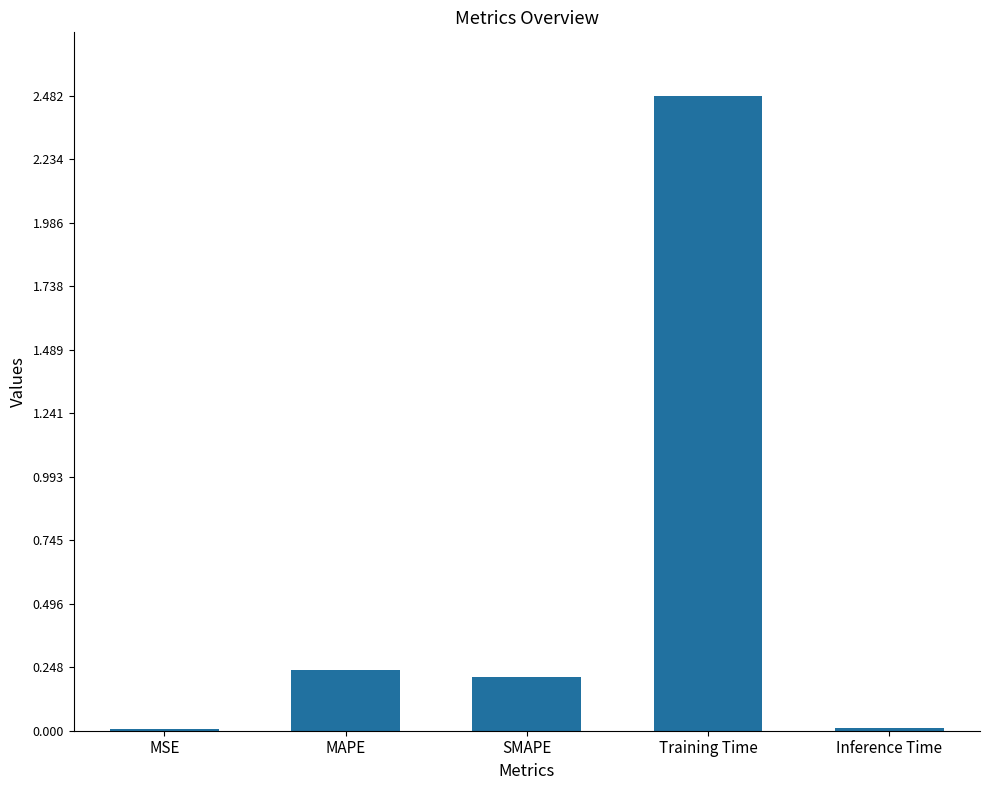

Which has a higher value, Inference Time or MAPE?

MAPE